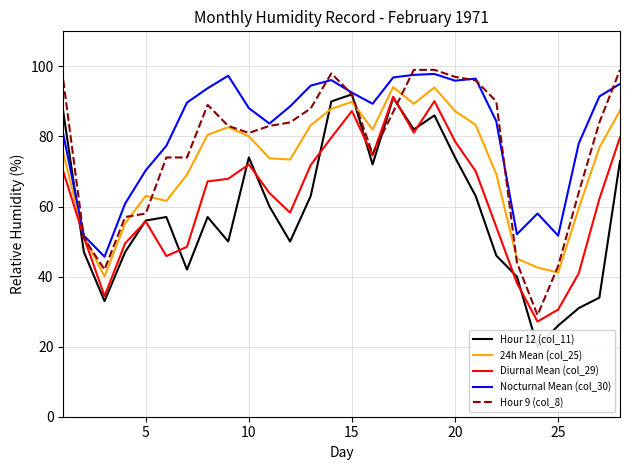

True or false: Hour 9 (col_8) has a value of 82.5 at 5.

False